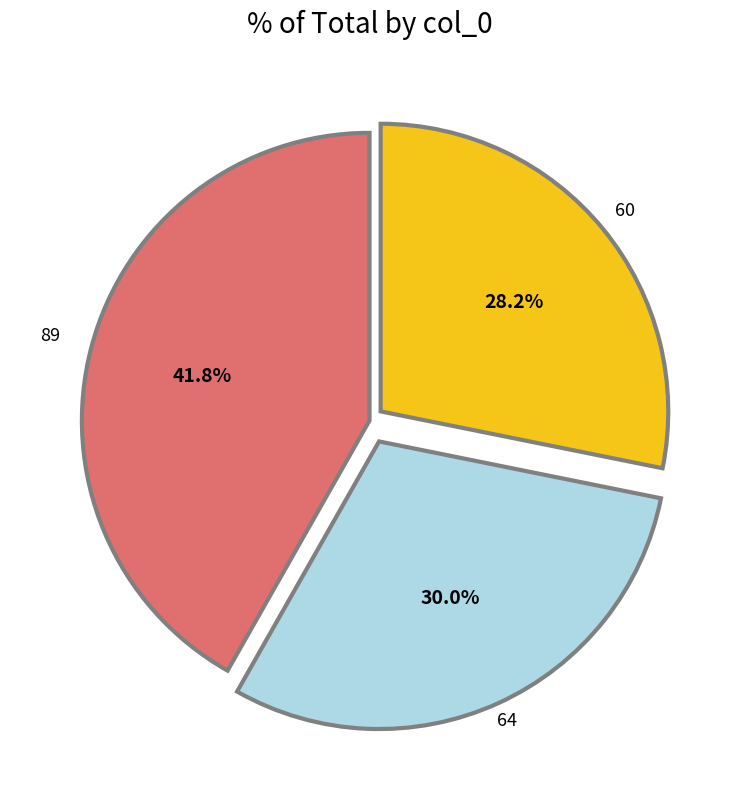

What percentage is NOT represented by 64?

70.0%